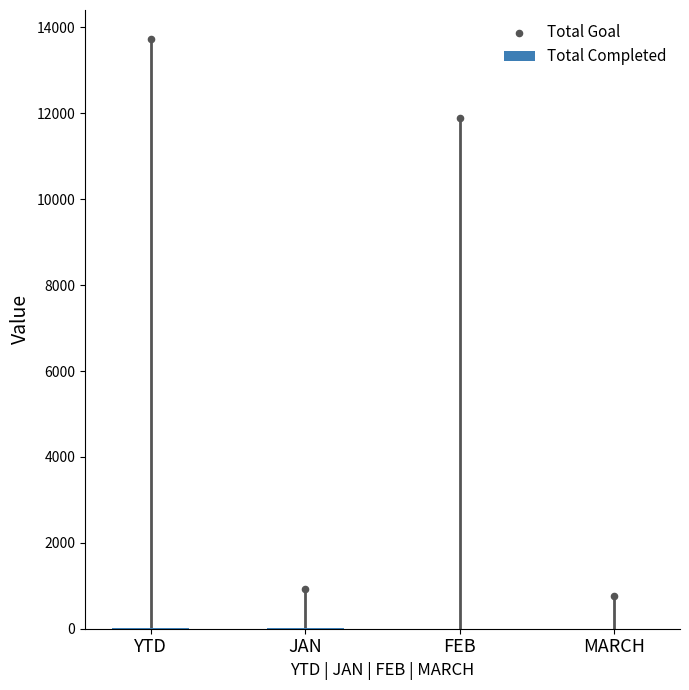

At which category is the sum across all series the highest?

YTD